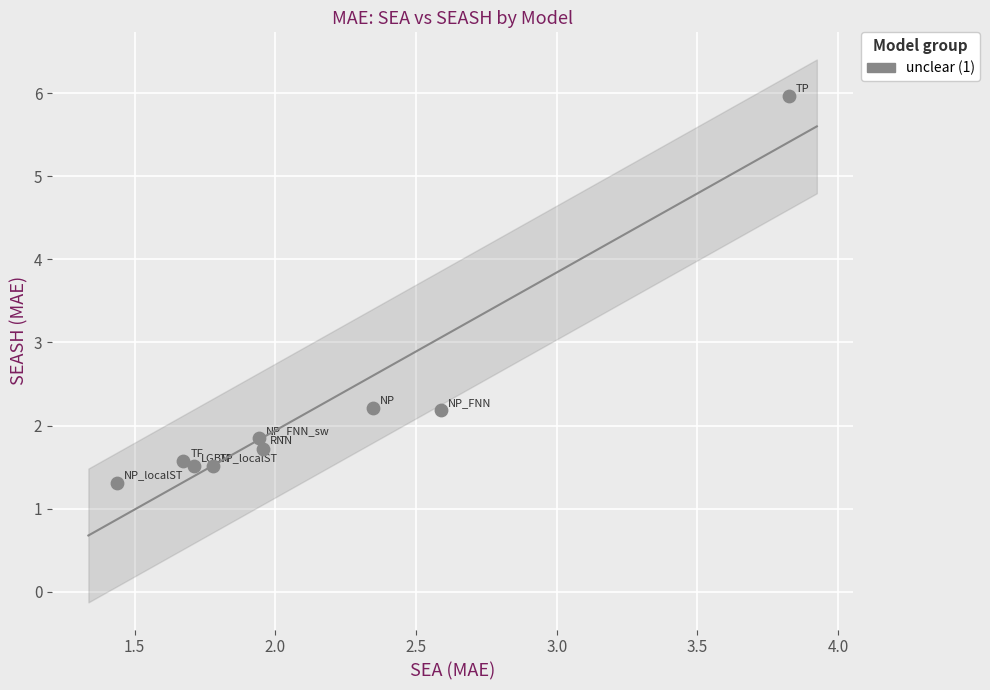

What is the average Y value?

2.2